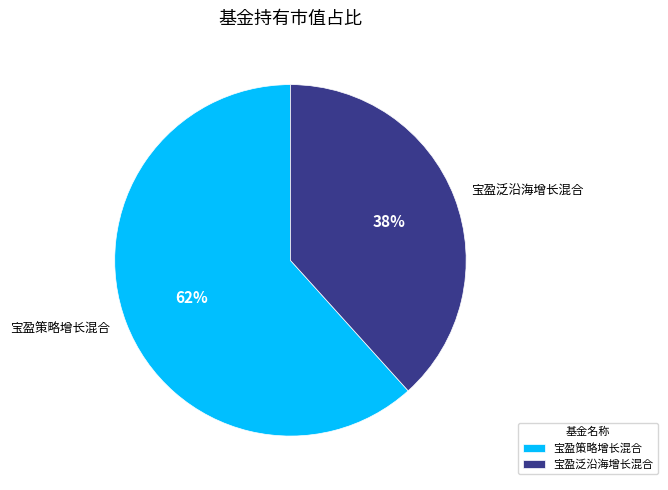

Which has a higher value, 宝盈策略增长混合 or 宝盈泛沿海增长混合?

宝盈策略增长混合